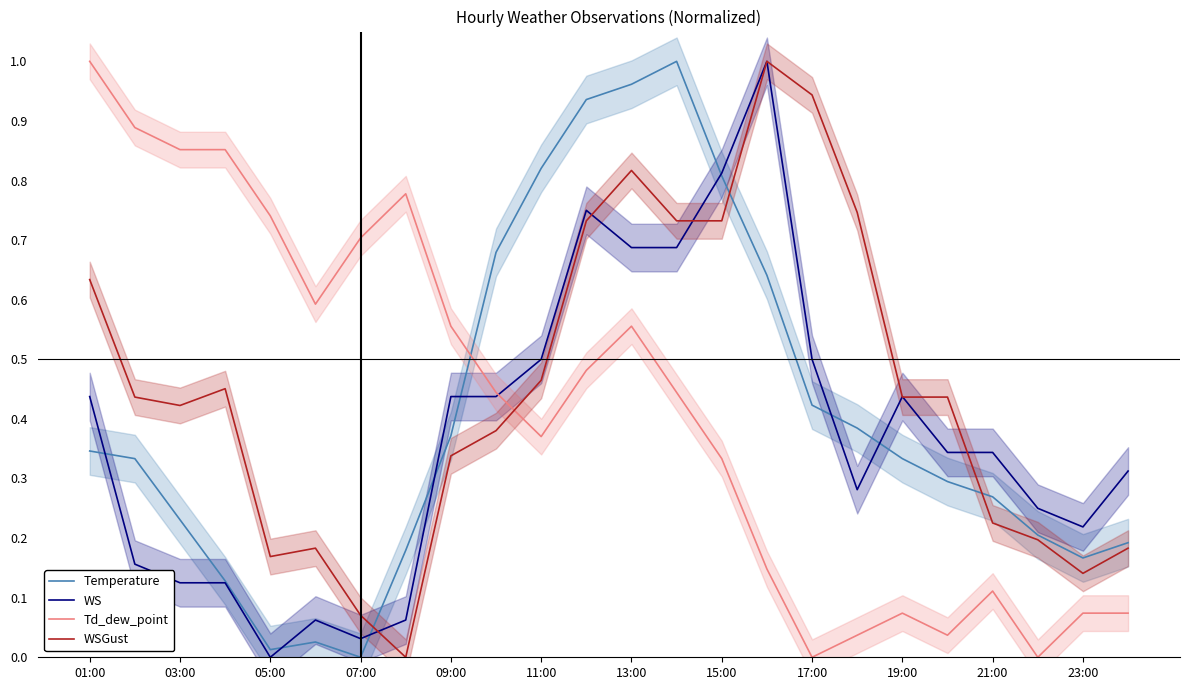

Is it true that Td_dew_point equals 1.2 at 05:00?

False